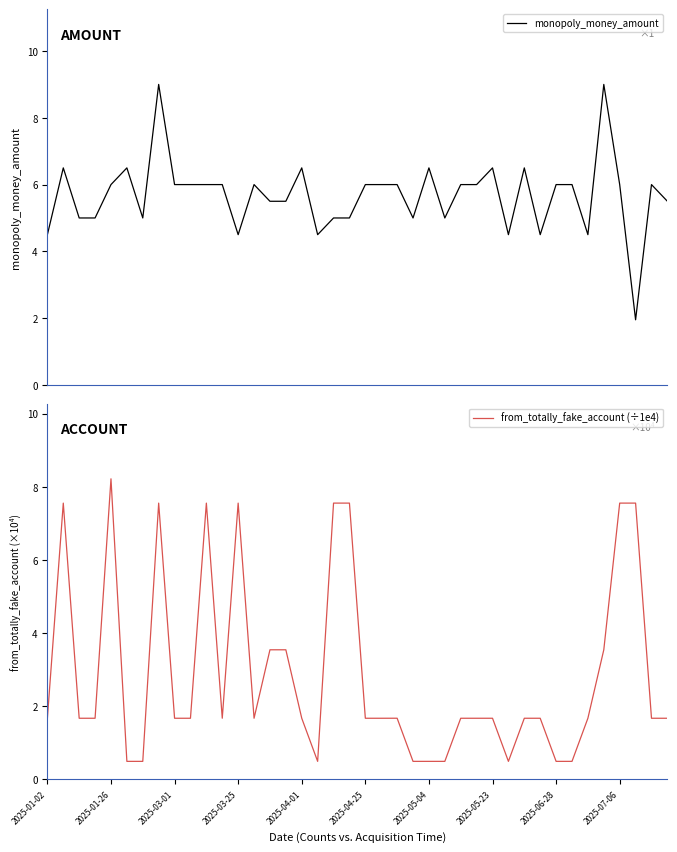

What is the maximum value for monopoly_money_amount?

9.0